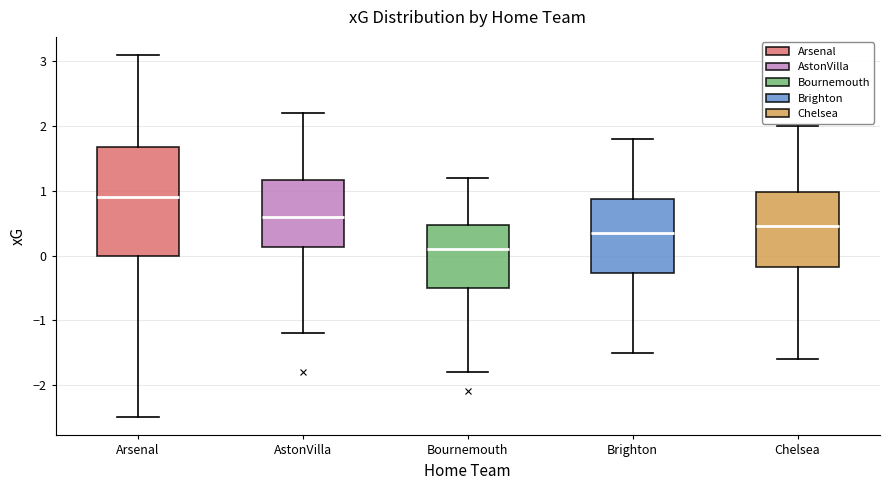

Which box has the lowest median line?

Bournemouth